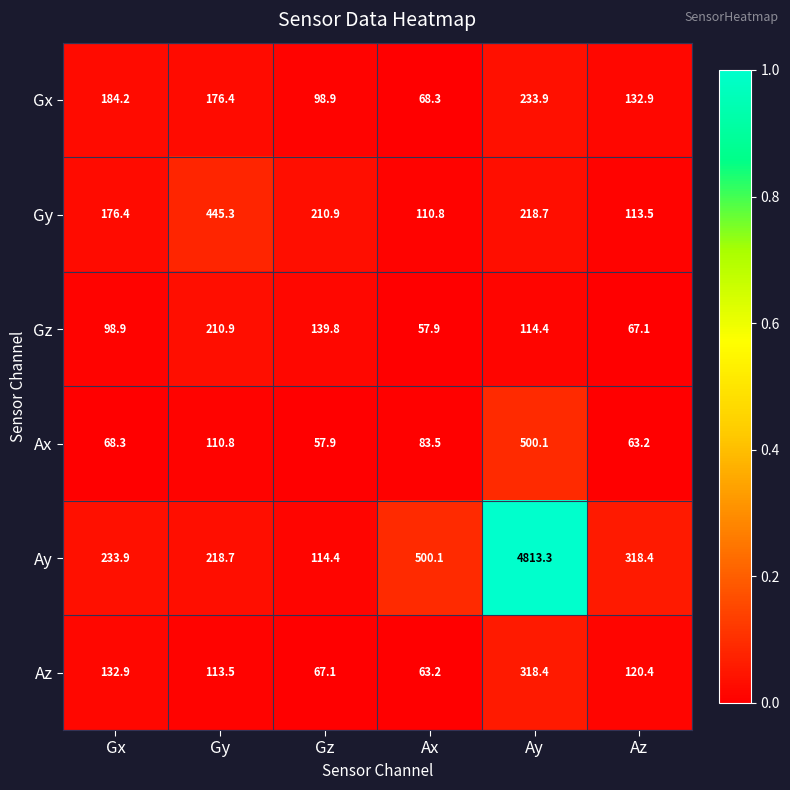

What is the average value of the Gz series?

114.8